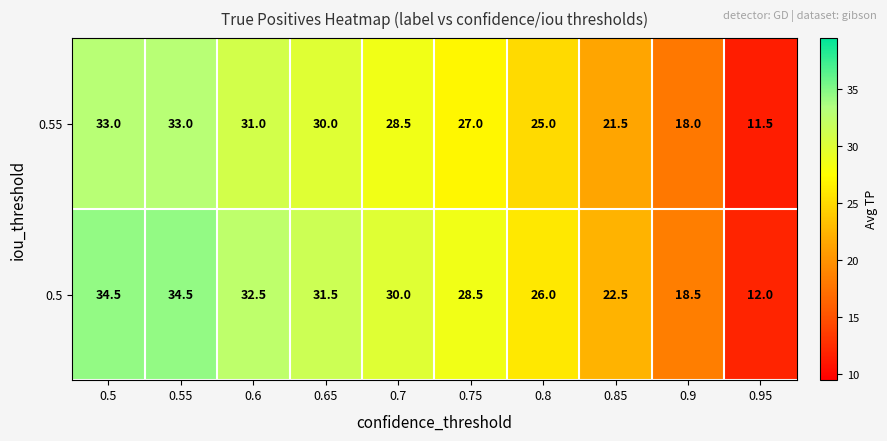

What is the spread (max minus min) of values at 0.7?

1.5